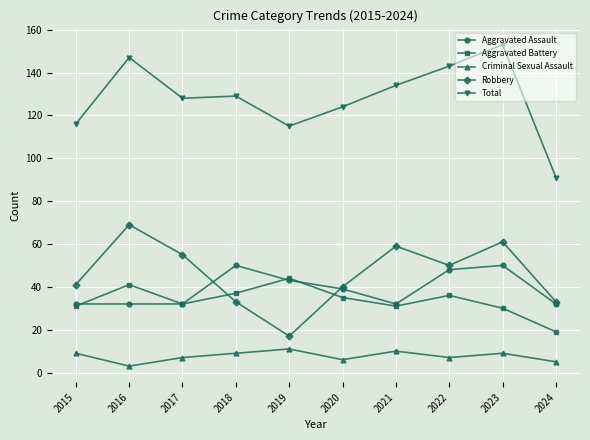

What is the value of the Aggravated Assault point at the 6th from the left?

39